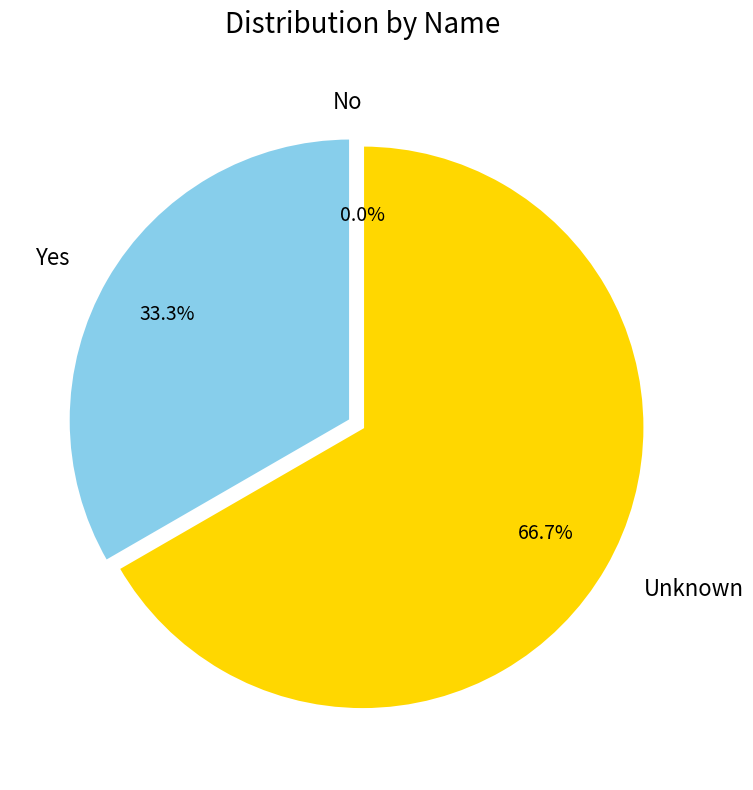

Is there any slice that represents more than half of the pie?

Yes